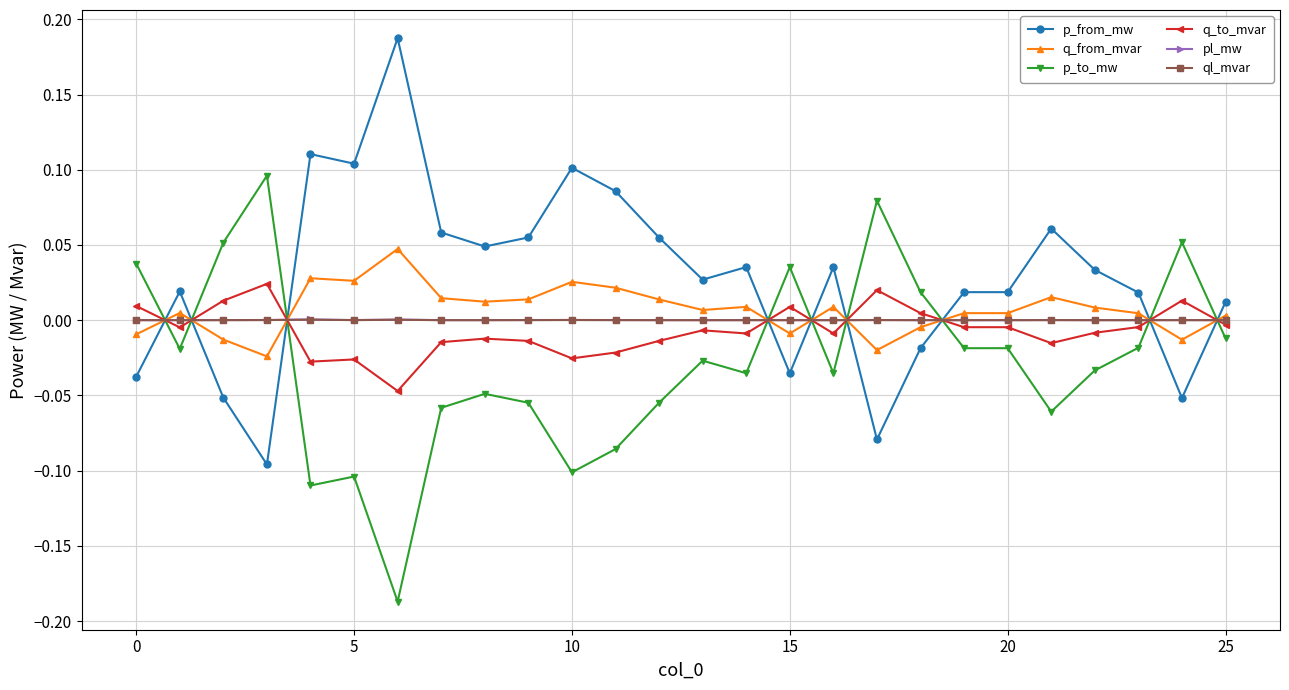

True or false: p_from_mw has more than 1 interior local peaks.

True